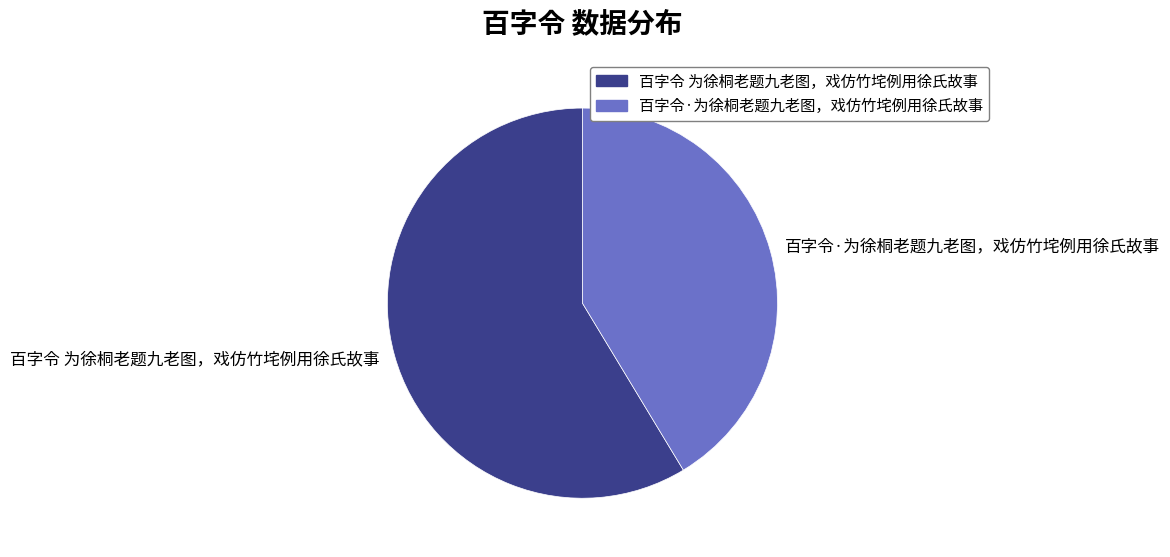

Do 百字令 为徐桐老题九老图，戏仿竹垞例用徐氏故事 and 百字令·为徐桐老题九老图，戏仿竹垞例用徐氏故事 together represent more than half of the pie?

Yes